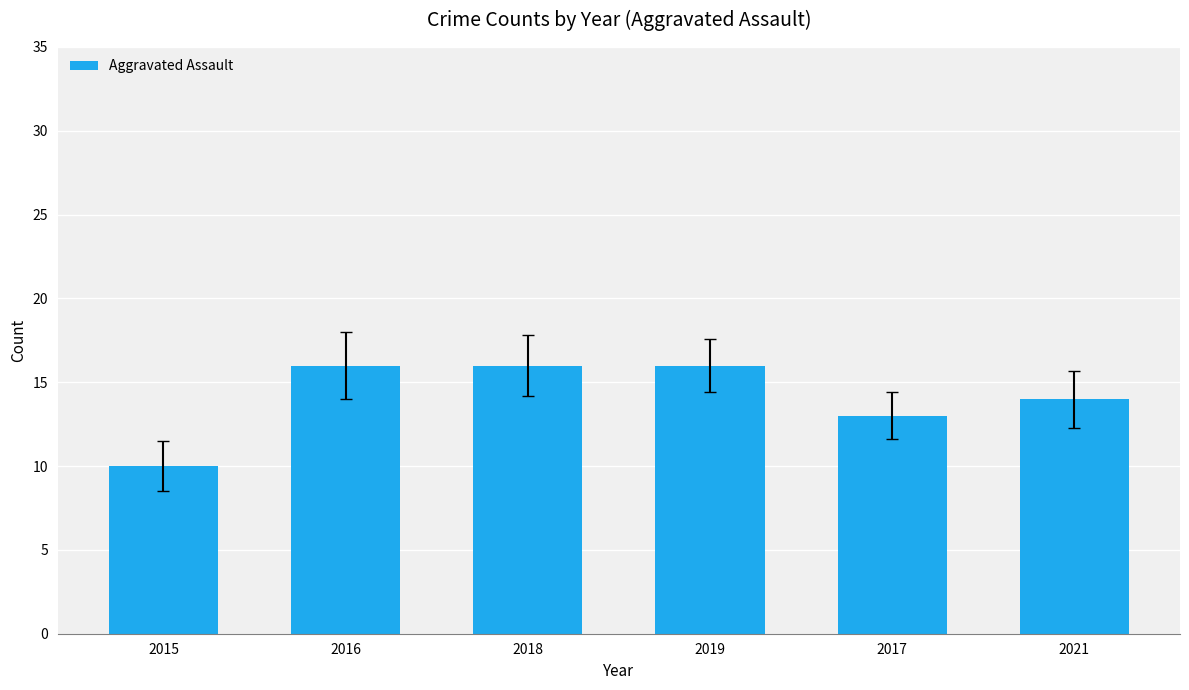

What is the difference between the maximum and minimum values?

6